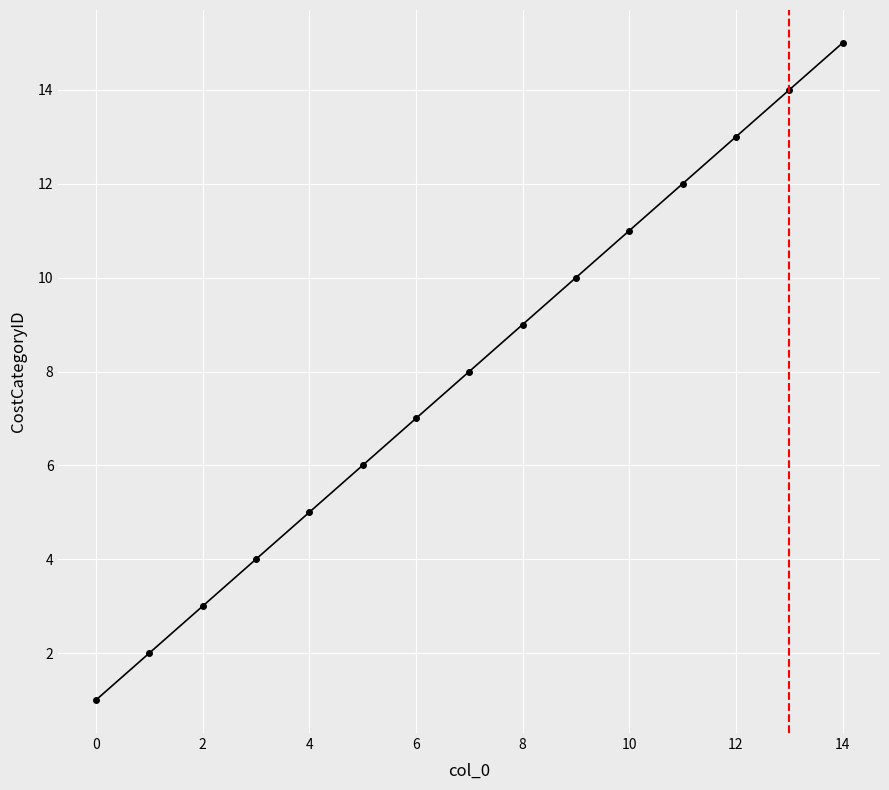

True or false: there are more than 1 points higher than both neighbors.

False